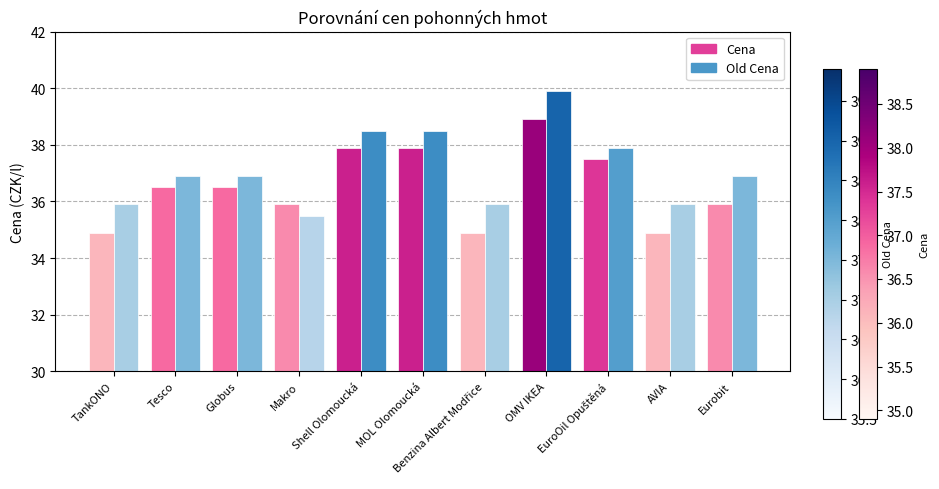

Which series has the largest total across all categories?

Old Cena